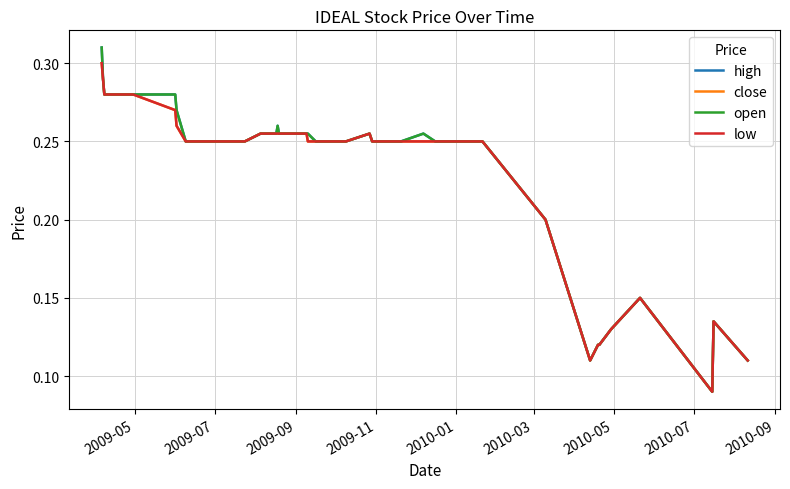

Does the chart have visible grid lines?

Yes